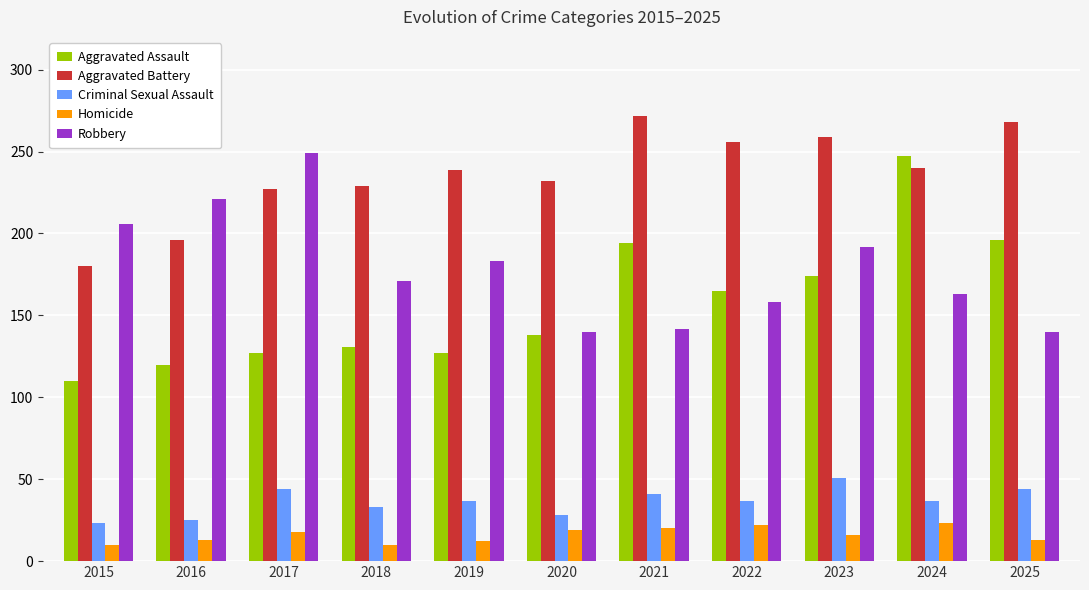

Which series has the largest range (max minus min)?

Aggravated Assault